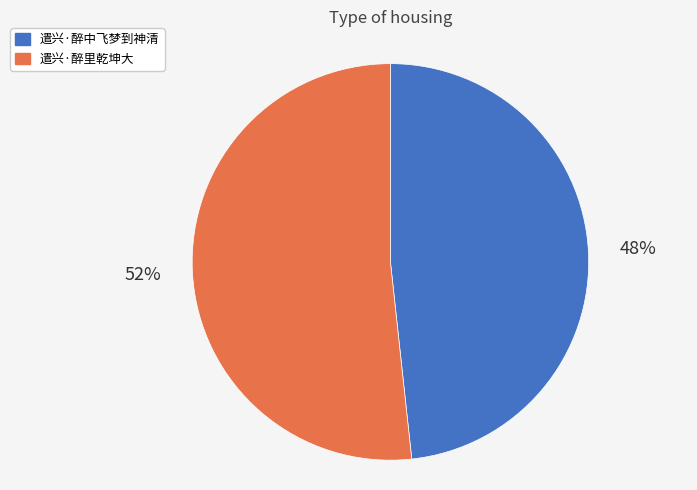

Combined, do 遣兴·醉里乾坤大 and 遣兴·醉中飞梦到神清 account for over 50%?

Yes